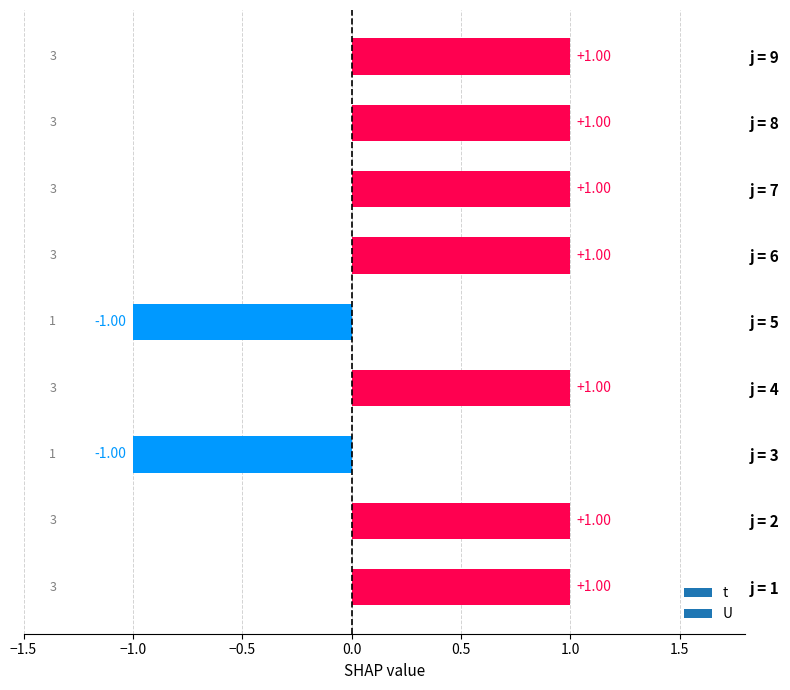

What is the ratio of the value at j = 9 to the value at j = 7?

1.0